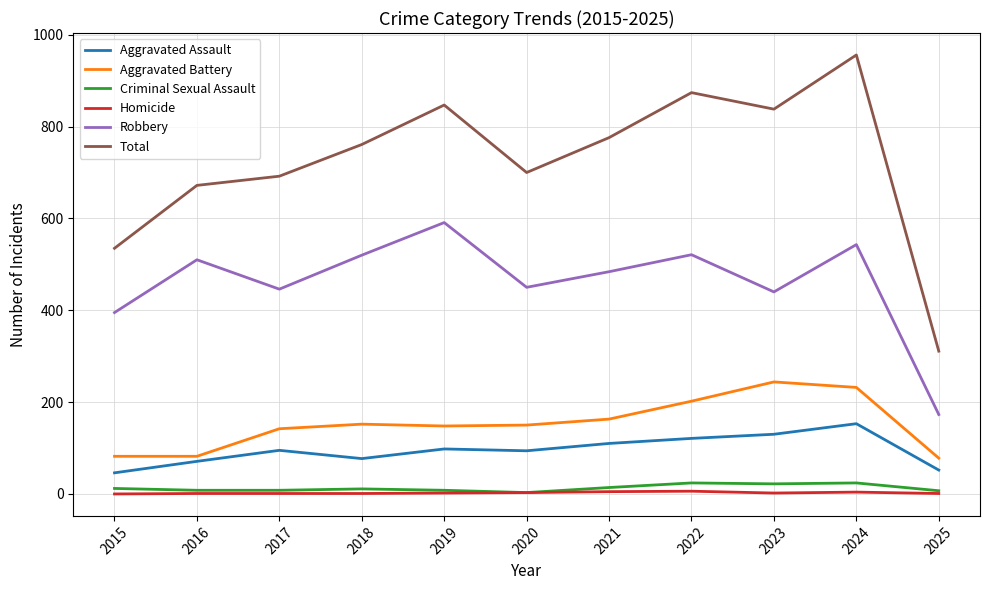

The Aggravated Battery series shows 82 at 2015. True or false?

True